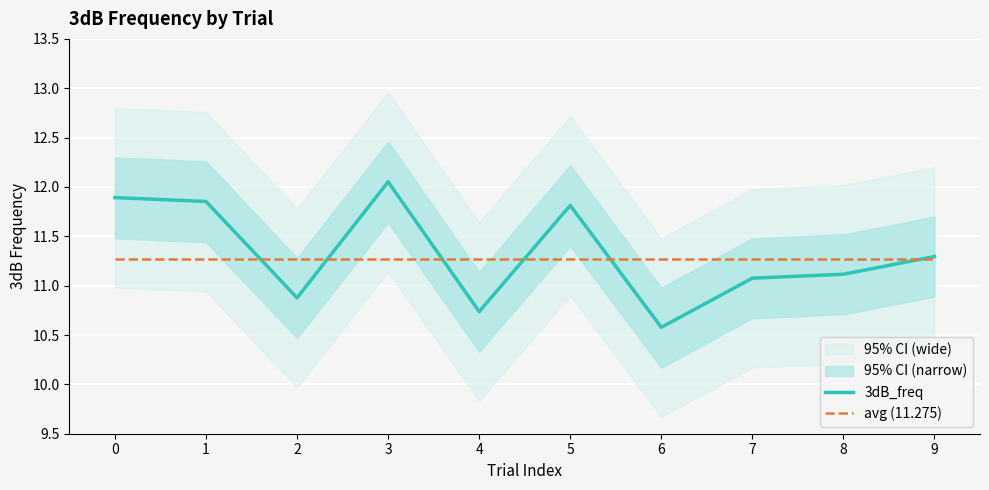

Which category has the highest value in the 3dB_freq series?

3